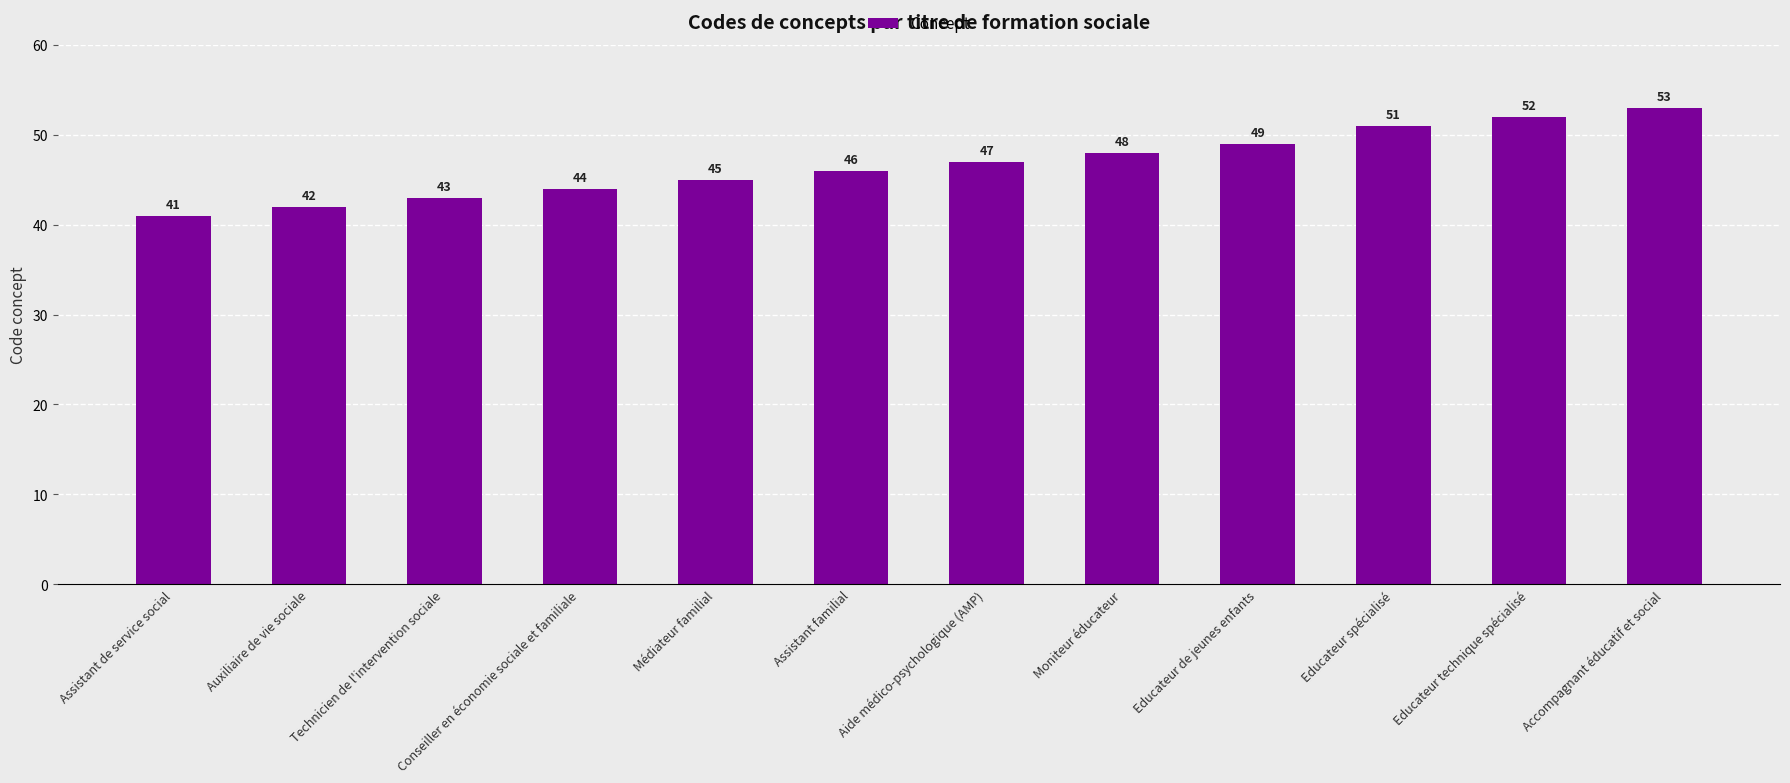

What is the change in value from Technicien de l'intervention sociale to Moniteur éducateur?

+5